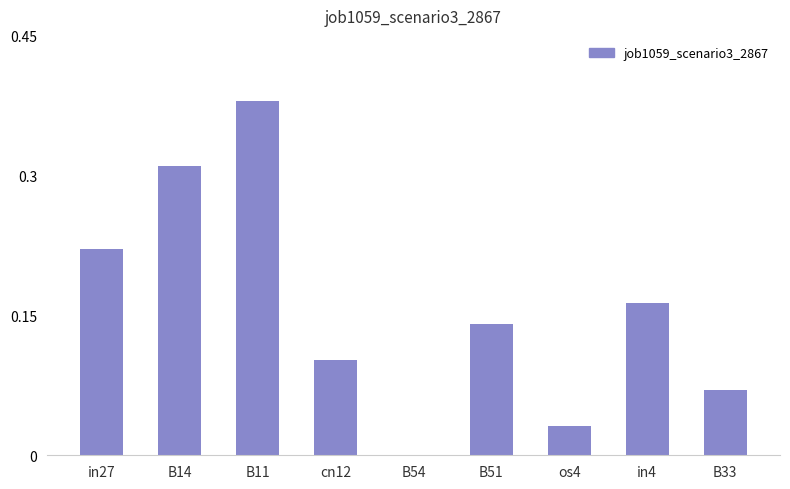

Which category has the highest value across all series?

B11